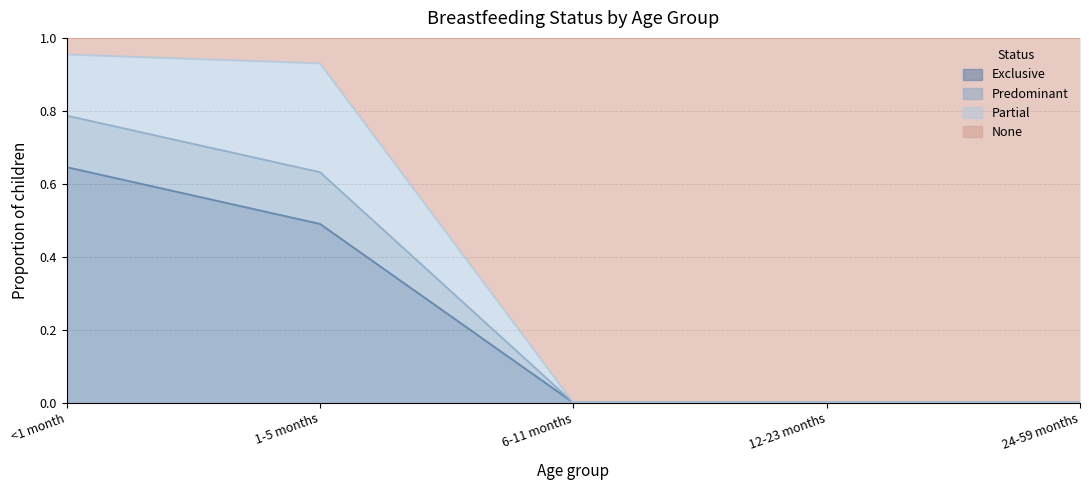

The Exclusive series shows -0.3 at 12-23 months. True or false?

False